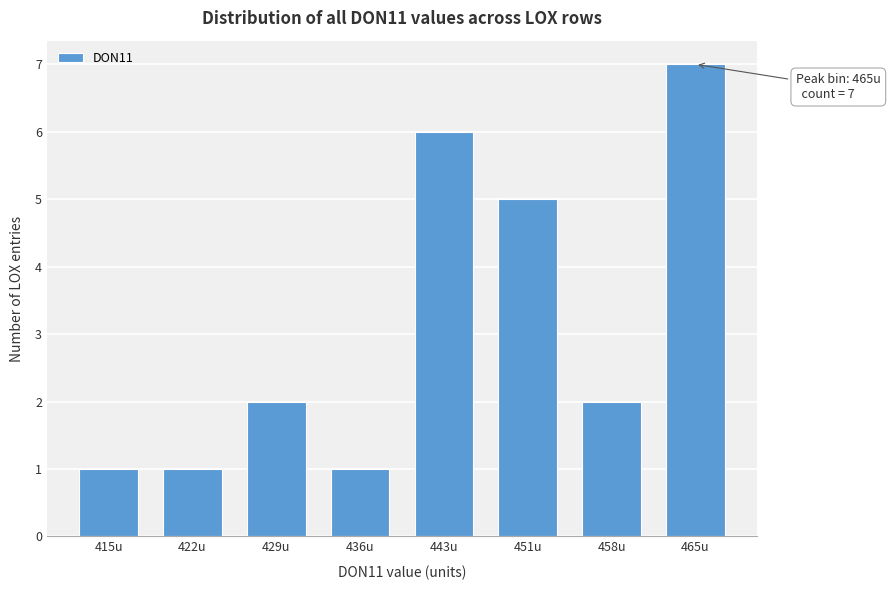

Reading left to right, transcribe all the data shown in this chart.

1	1	2	1	6	5	2	7